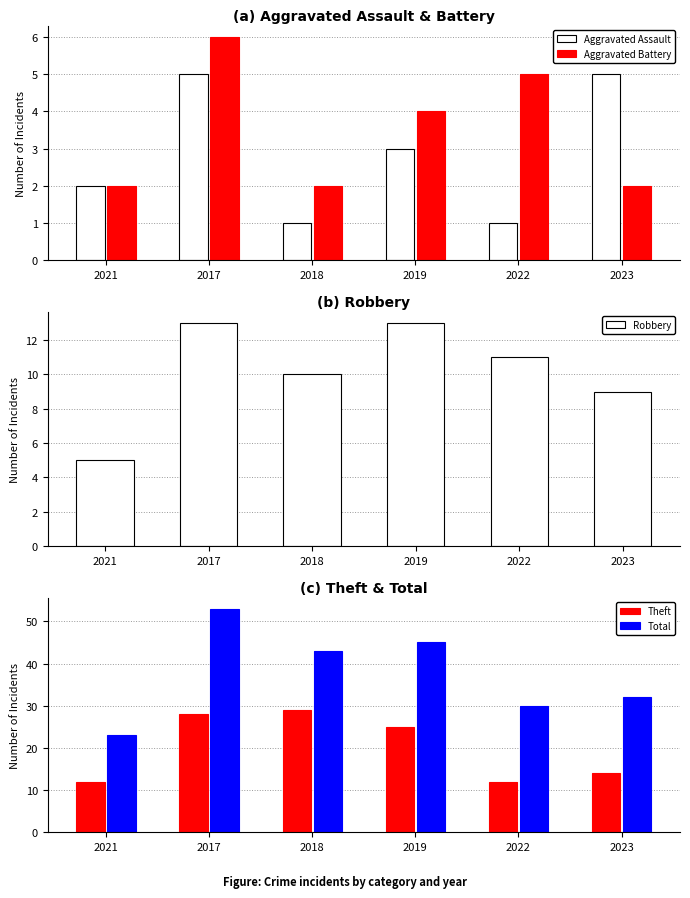

What is the total value across all series at 2018?

85